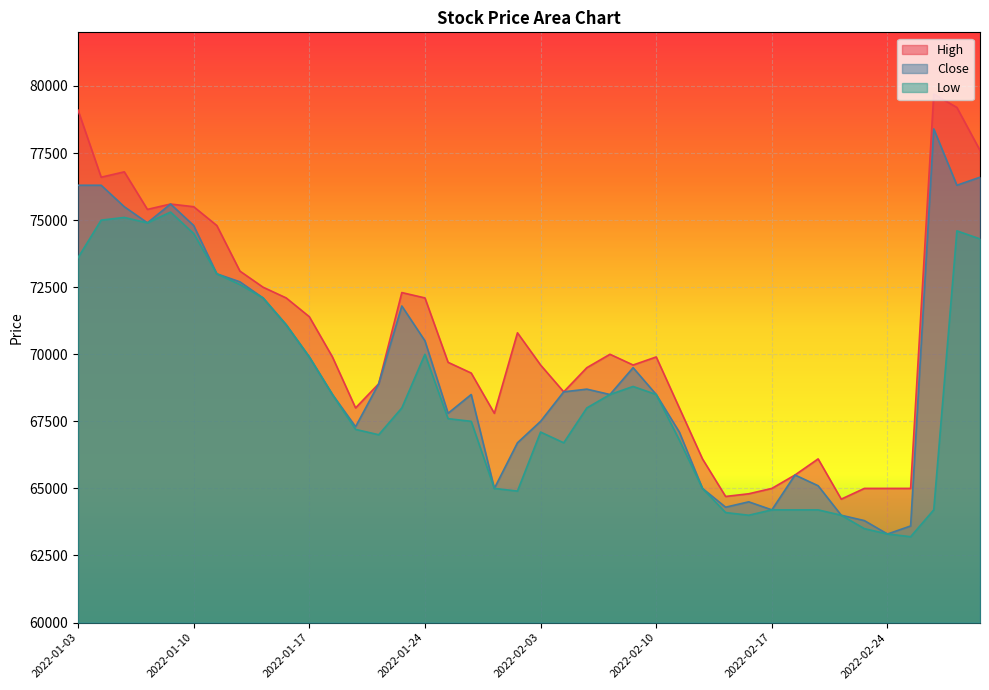

At which category is the sum across all series the highest?

2022-03-02